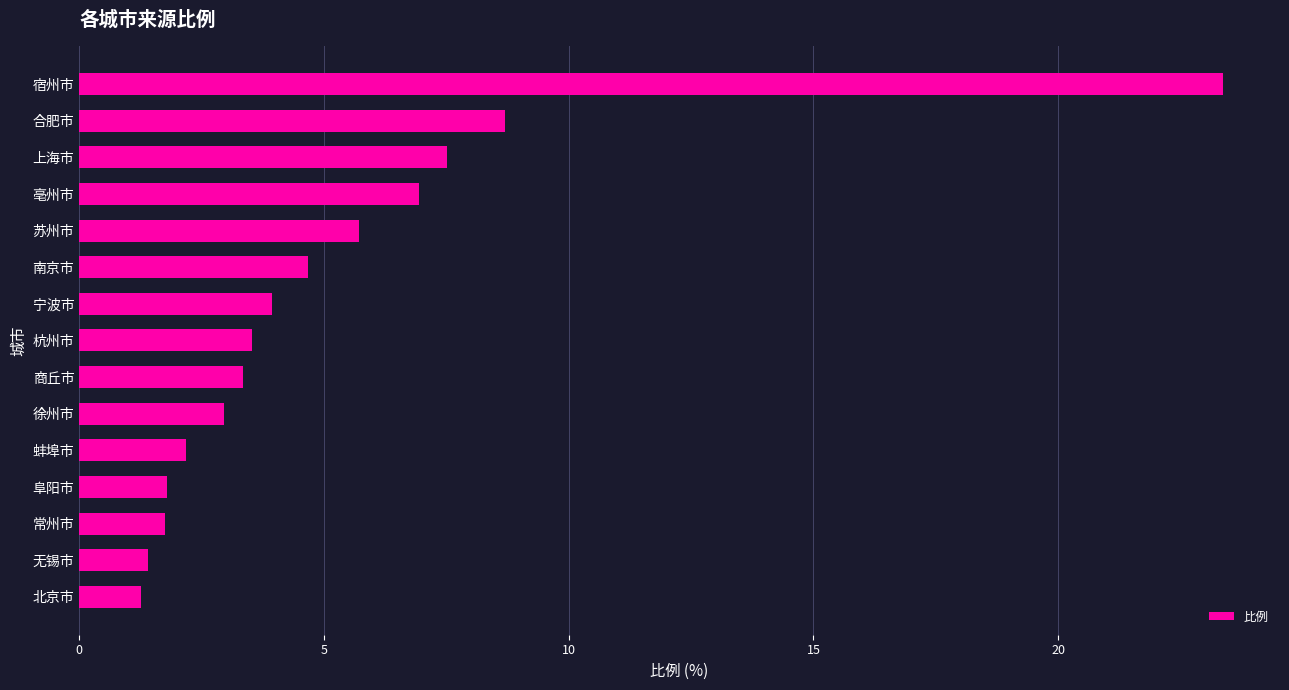

How many distinct data groups are displayed?

1